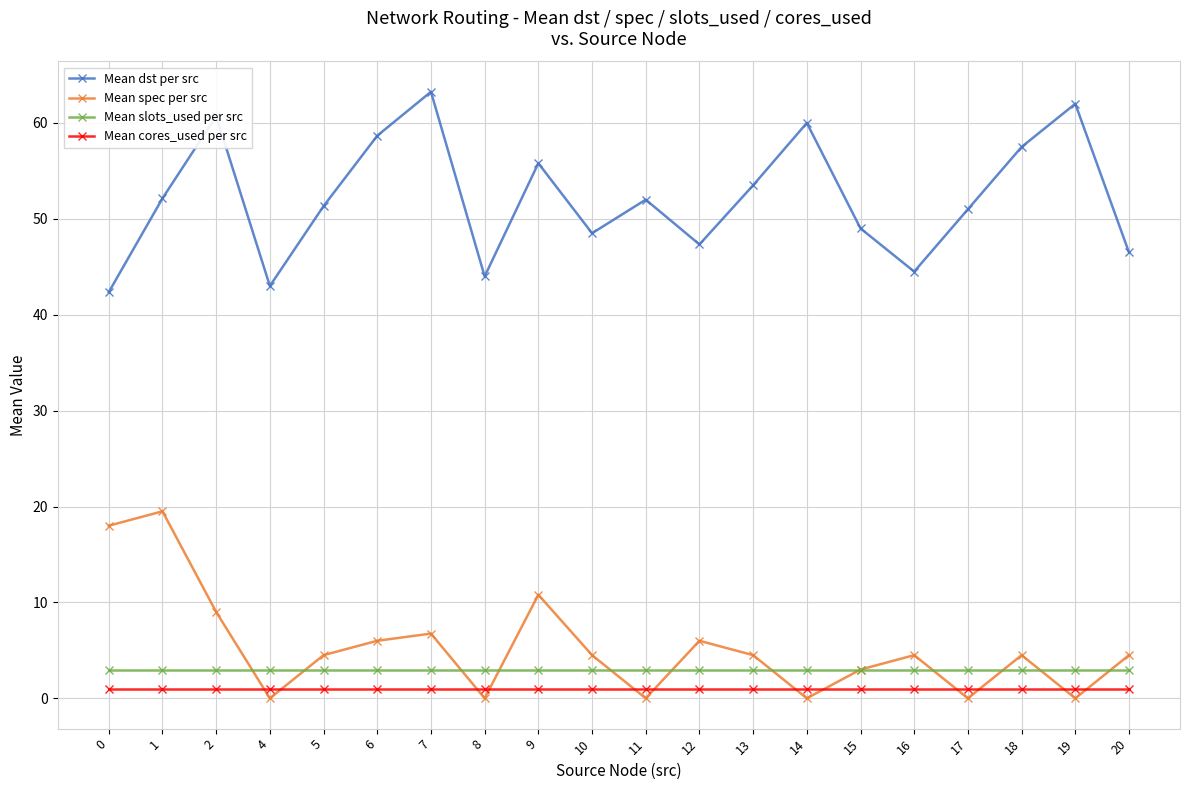

How many interior local peaks does the Mean dst per src series have?

6